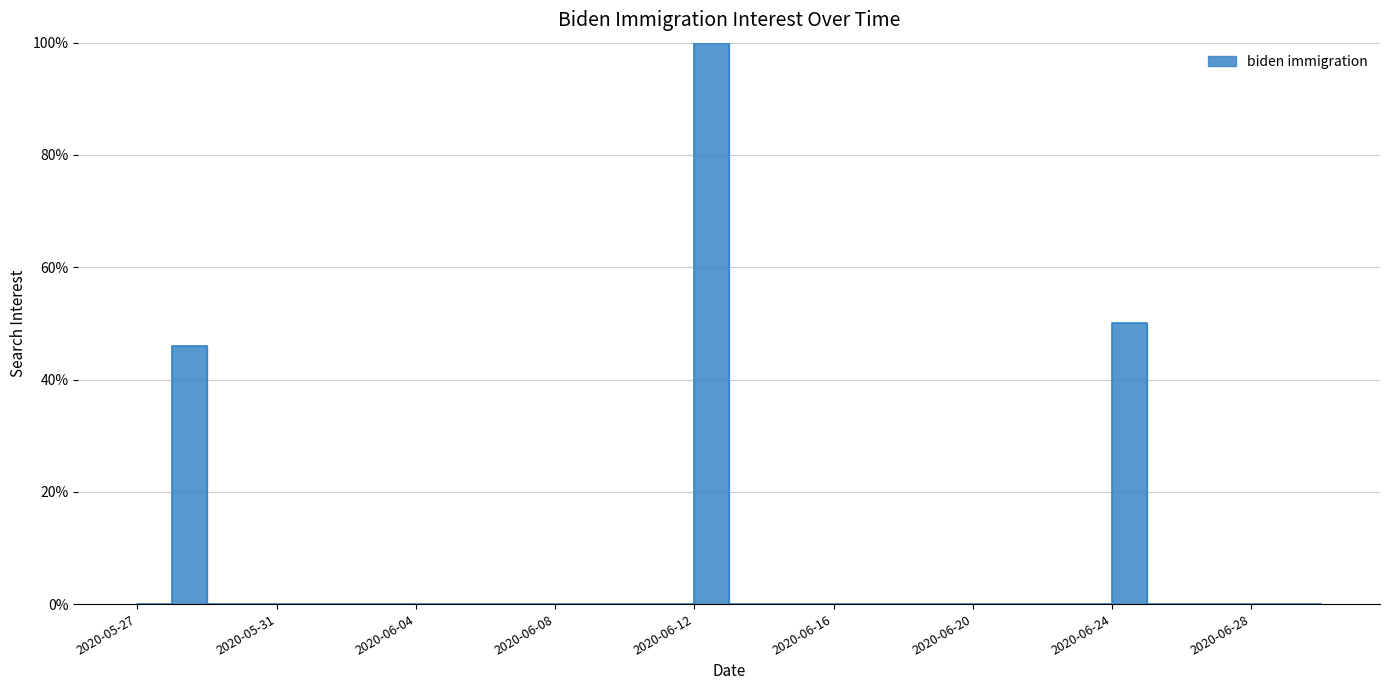

Between 2020-06-07 and 2020-06-01, which is larger?

2020-06-07